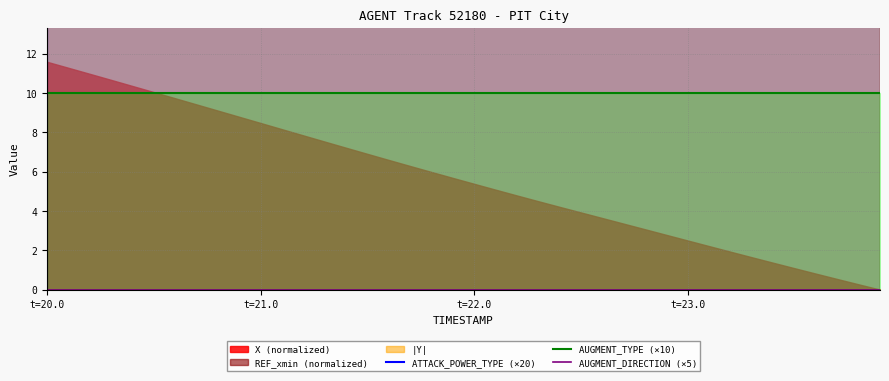

What is the sum of all ATTACK_POWER_TYPE (×20) values?

3200